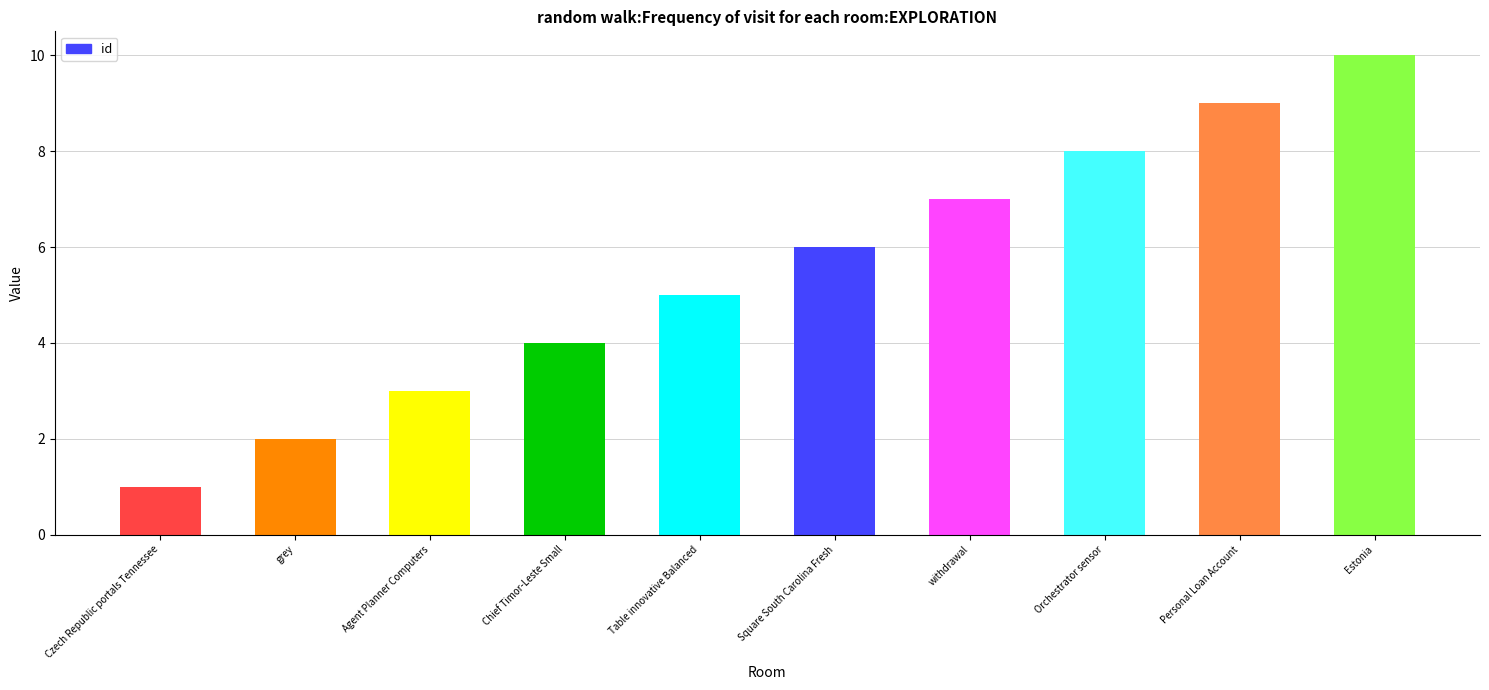

Are the bars grouped side by side (vs. stacked)?

No